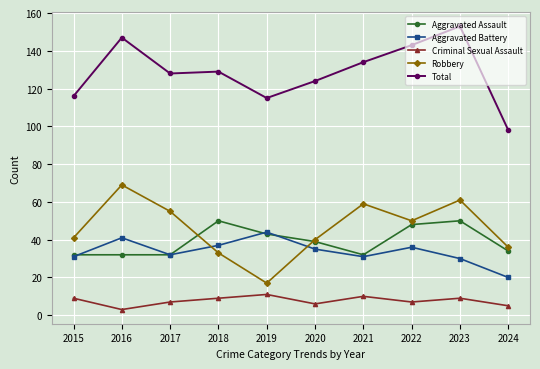

How many categories are shown in the chart?

10